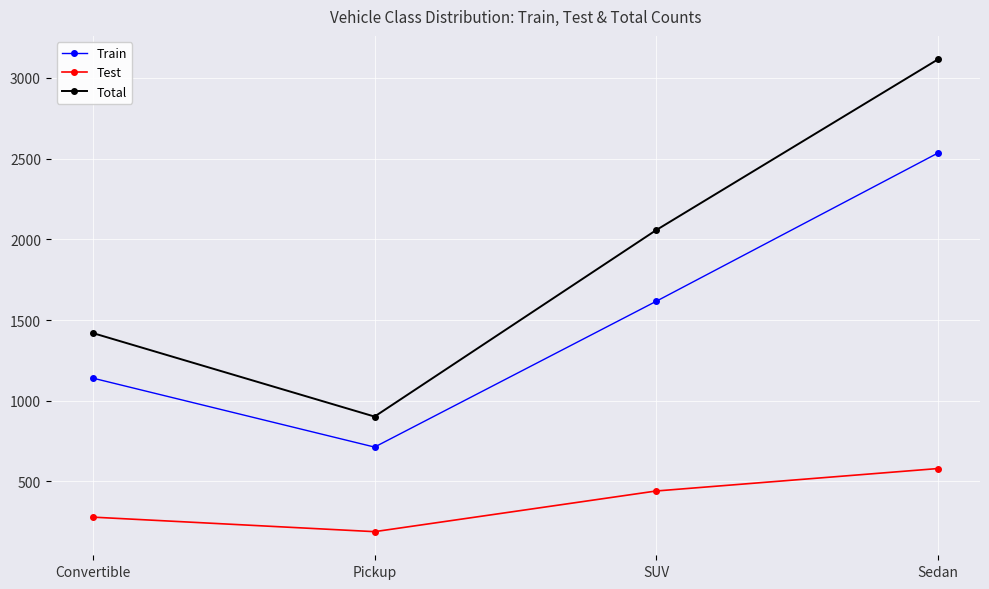

Which series has the largest range (max minus min)?

Total